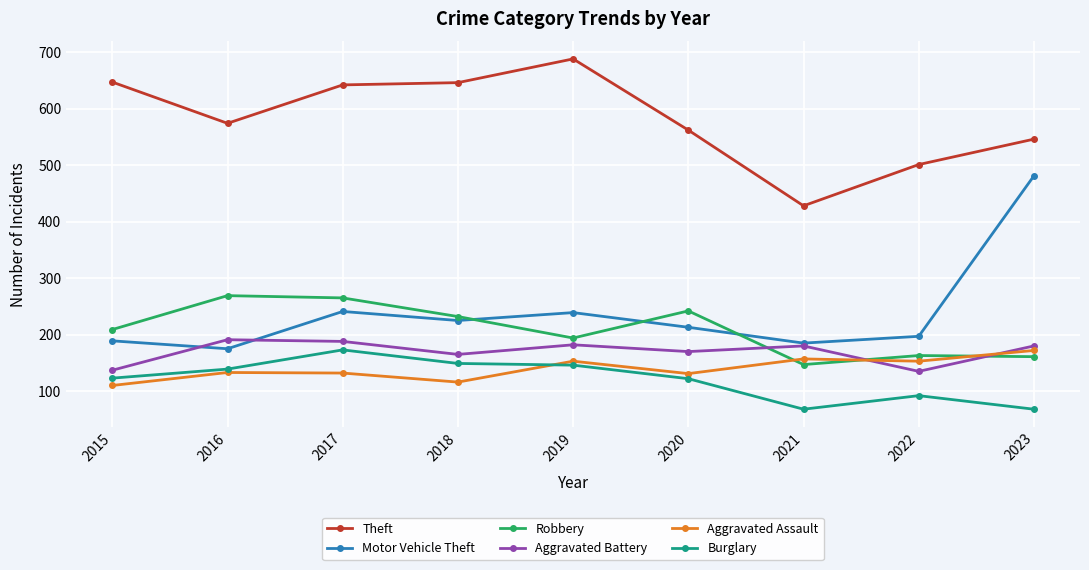

What is the total value across all series at 2016?

1481